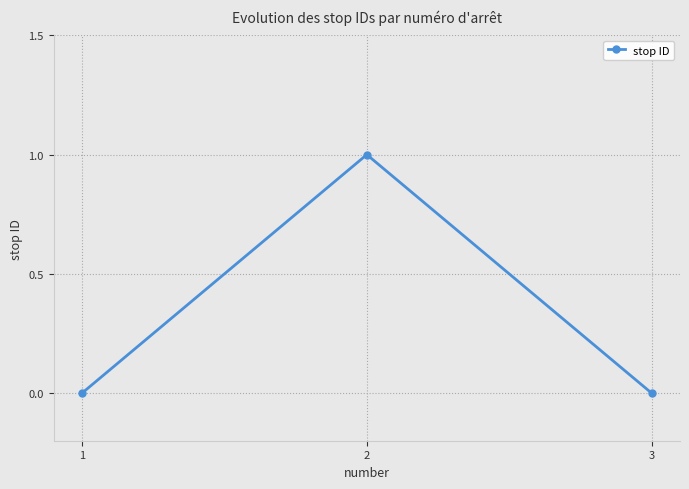

Reading left to right, what are all the values shown in this chart?

0	1	0